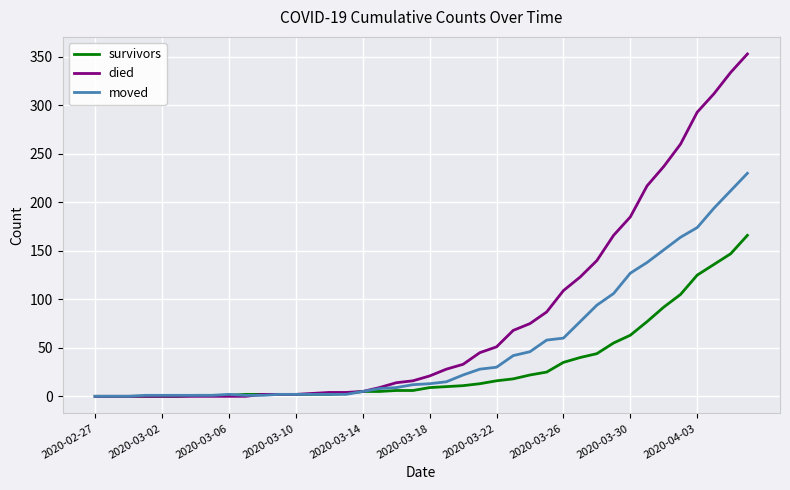

List the series in order of their overall mean, lowest first.

survivors, moved, died